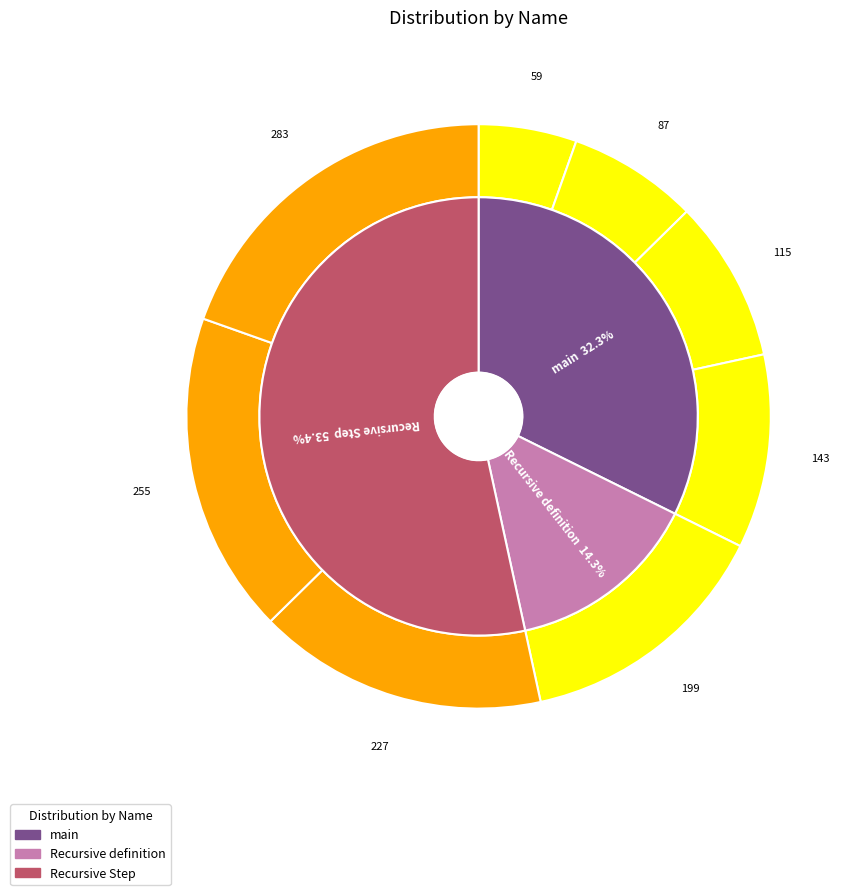

Approximately how many times larger is the value at 199 compared to 283?

0.7